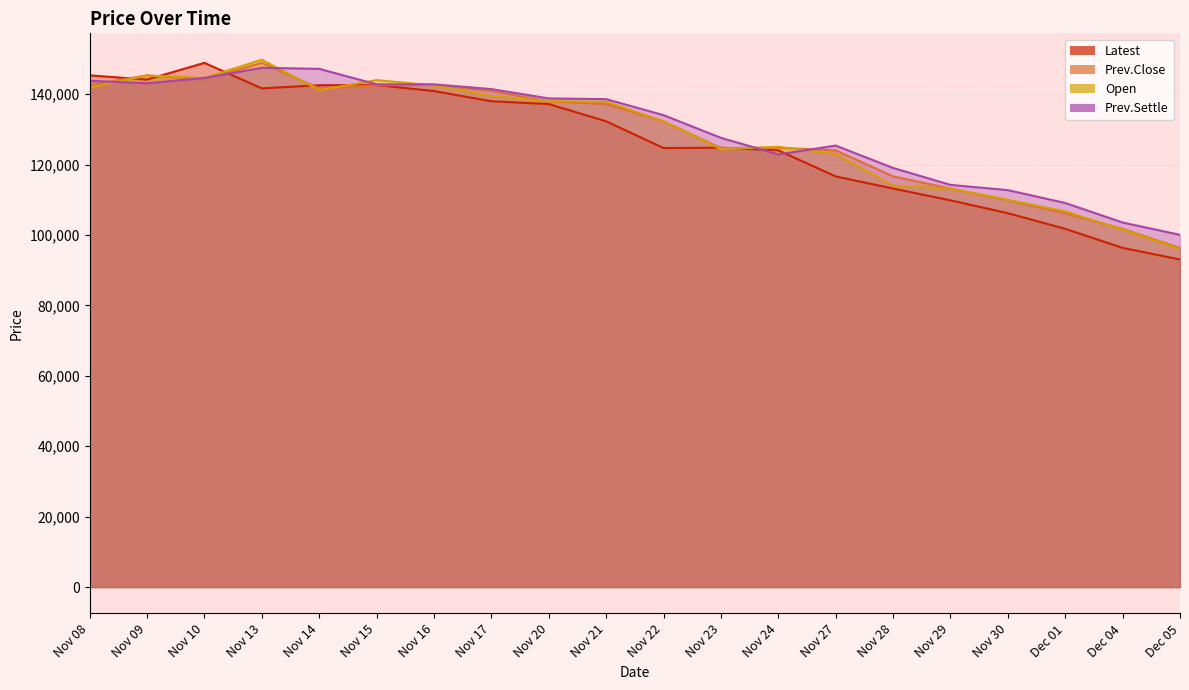

Reading left to right, list all the values displayed in this chart.

Latest: Nov 08=145350	Nov 09=144150	Nov 10=148900	Nov 13=141650	Nov 14=142550	Nov 15=142600	Nov 16=140900	Nov 17=138000	Nov 20=137200	Nov 21=132300	Nov 22=124700	Nov 23=124800	Nov 24=124050	Nov 27=116650	Nov 28=113200	Nov 29=109850	Nov 30=106200	Dec 01=101750	Dec 04=96350	Dec 05=93050
Prev.Close: Nov 08=142550	Nov 09=145350	Nov 10=144150	Nov 13=148900	Nov 14=141650	Nov 15=142550	Nov 16=142600	Nov 17=140900	Nov 20=138000	Nov 21=137200	Nov 22=132300	Nov 23=124700	Nov 24=124800	Nov 27=124050	Nov 28=116650	Nov 29=113200	Nov 30=109850	Dec 01=106200	Dec 04=101750	Dec 05=96350
Open: Nov 08=141900	Nov 09=145300	Nov 10=144600	Nov 13=149800	Nov 14=141150	Nov 15=144000	Nov 16=142500	Nov 17=139500	Nov 20=138000	Nov 21=137900	Nov 22=132300	Nov 23=124400	Nov 24=125050	Nov 27=123000	Nov 28=114000	Nov 29=113200	Nov 30=110000	Dec 01=106700	Dec 04=101550	Dec 05=96000
Prev.Settle: Nov 08=143800	Nov 09=143100	Nov 10=144600	Nov 13=147500	Nov 14=147200	Nov 15=142800	Nov 16=142800	Nov 17=141450	Nov 20=138800	Nov 21=138600	Nov 22=134050	Nov 23=127600	Nov 24=122900	Nov 27=125400	Nov 28=119050	Nov 29=114250	Nov 30=112750	Dec 01=109100	Dec 04=103550	Dec 05=100050